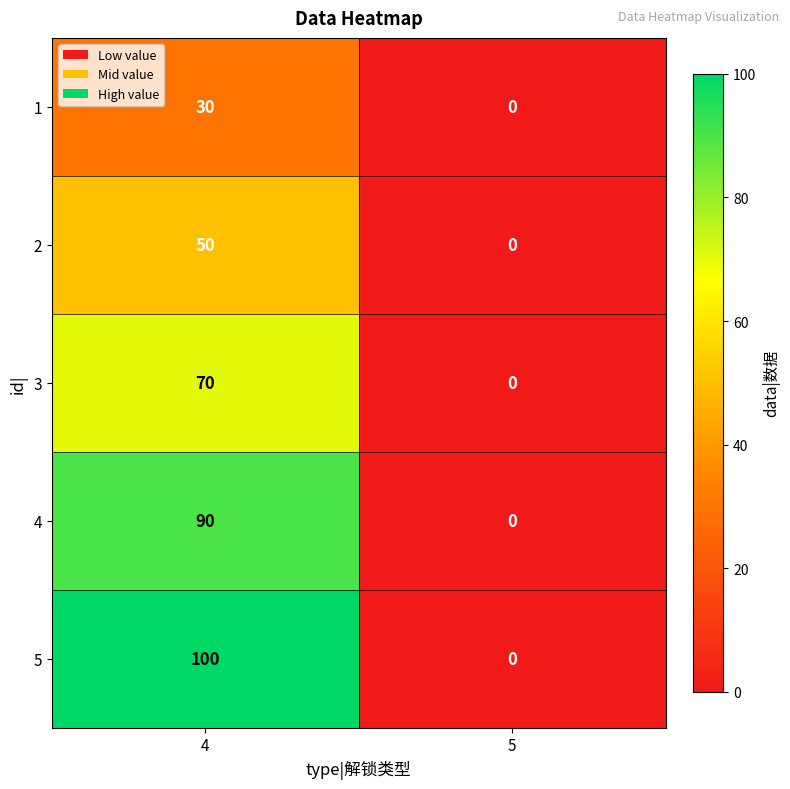

Rank the series by their maximum value, from highest to lowest.

5, 4, 3, 2, 1